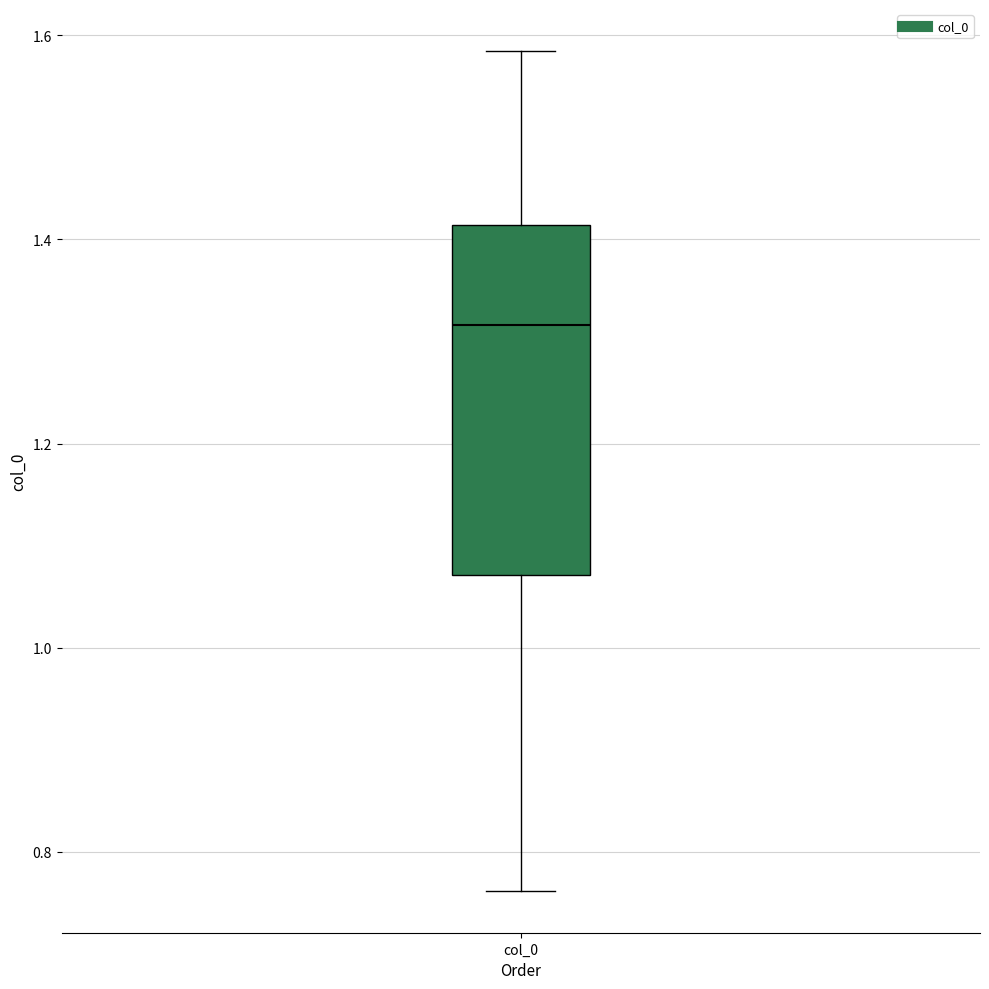

Where is the lower edge of the box for col_0 on the y-axis? The values are not printed on the chart, so give them approximately, as read against the axis.

1.08